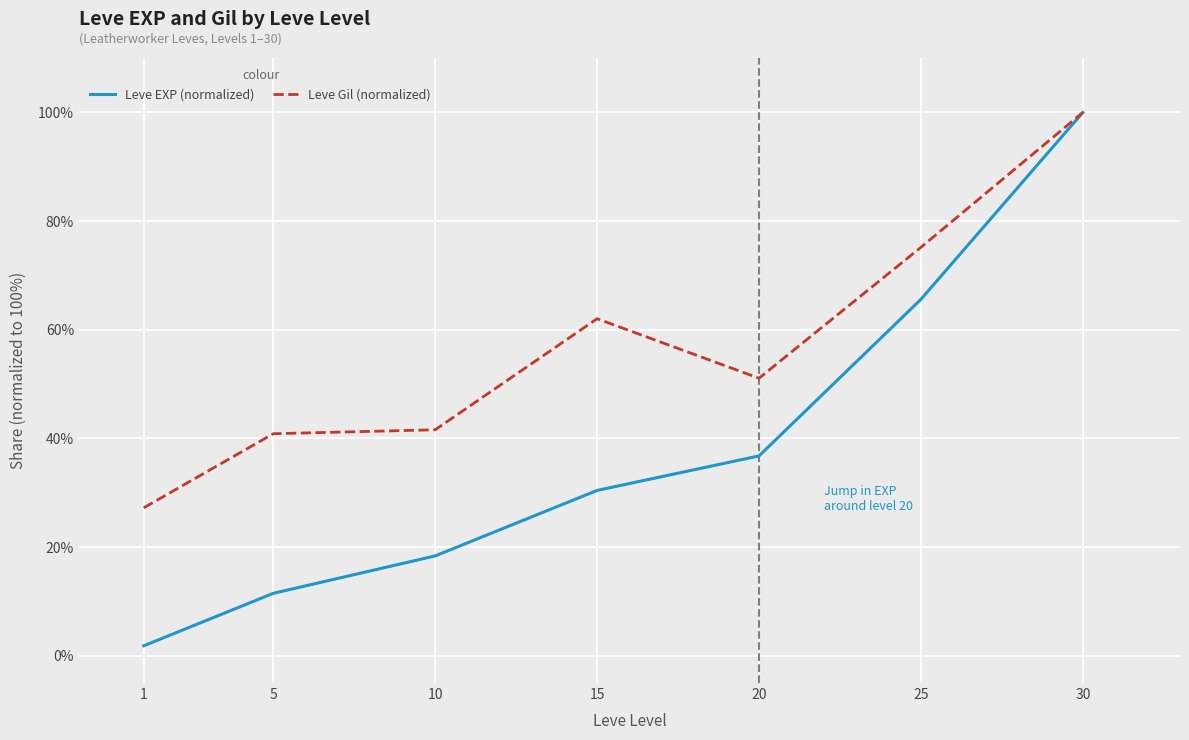

Reading left to right, transcribe all the data shown in this chart.

Leve EXP (normalized): 1=1.9	5=11.5	10=18.4	15=30.4	20=36.8	25=65.6	30=100.0
Leve Gil (normalized): 1=27.3	5=40.9	10=41.6	15=62.0	20=51.1	25=75.2	30=100.0